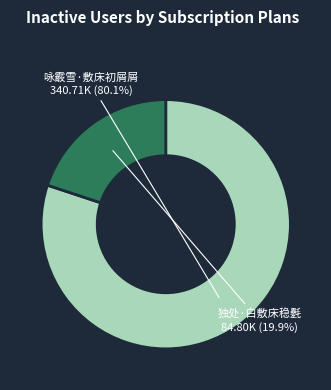

Rank the categories by value from highest to lowest.

咏霰雪·敷床初屑屑, 独处·白敷床稳氎